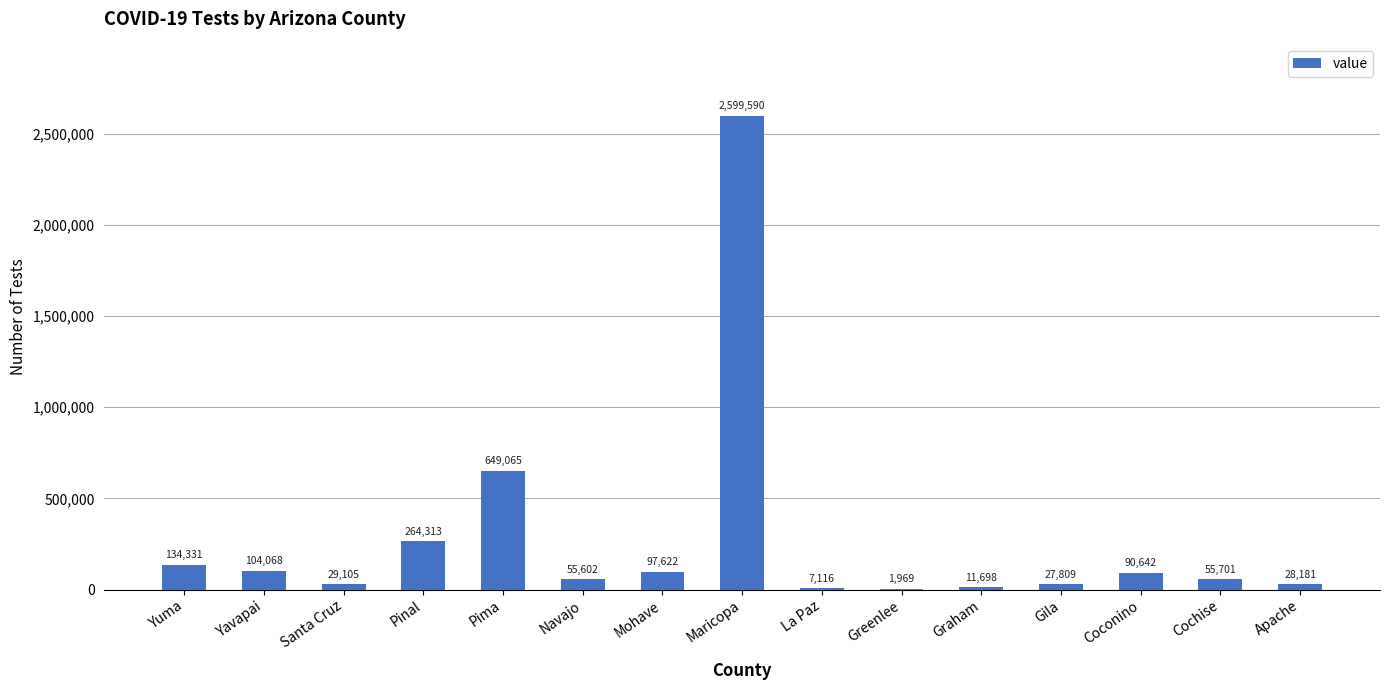

What is the greatest value displayed?

2599590